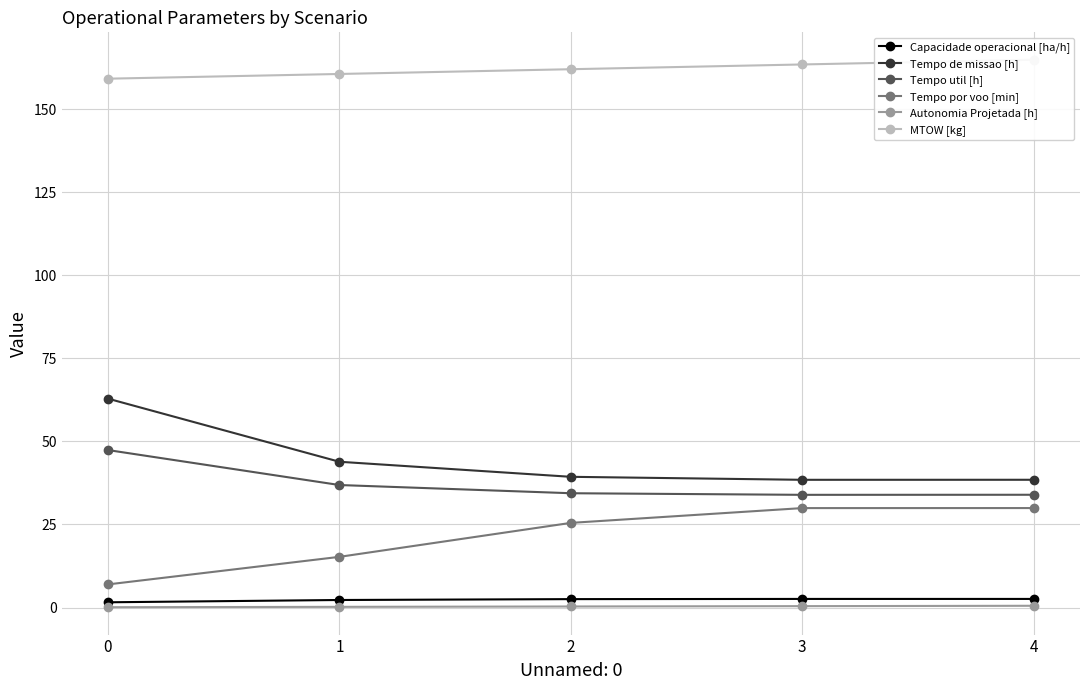

How many data points in Capacidade operacional [ha/h] are above 2?

4